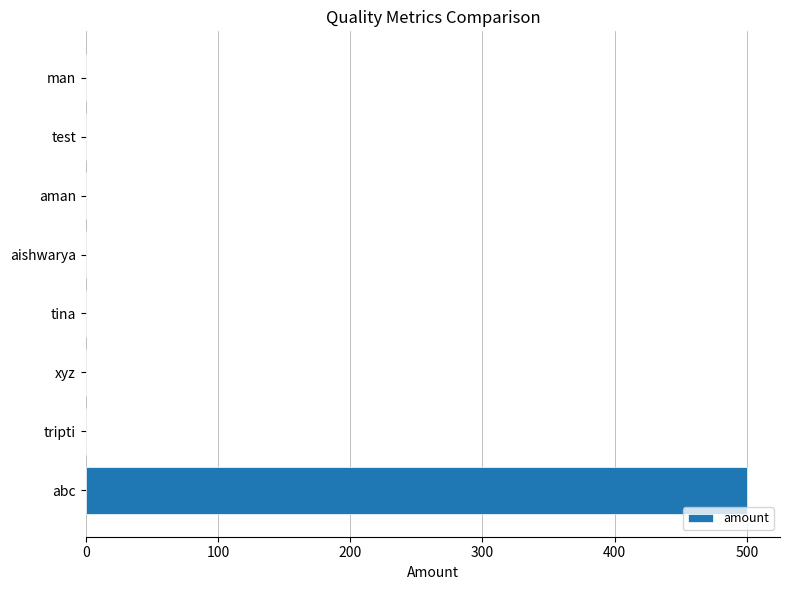

Reading bottom to top, list all the values displayed in this chart.

abc=500	tripti=0	xyz=0	tina=0	aishwarya=0	aman=0	test=0	man=0